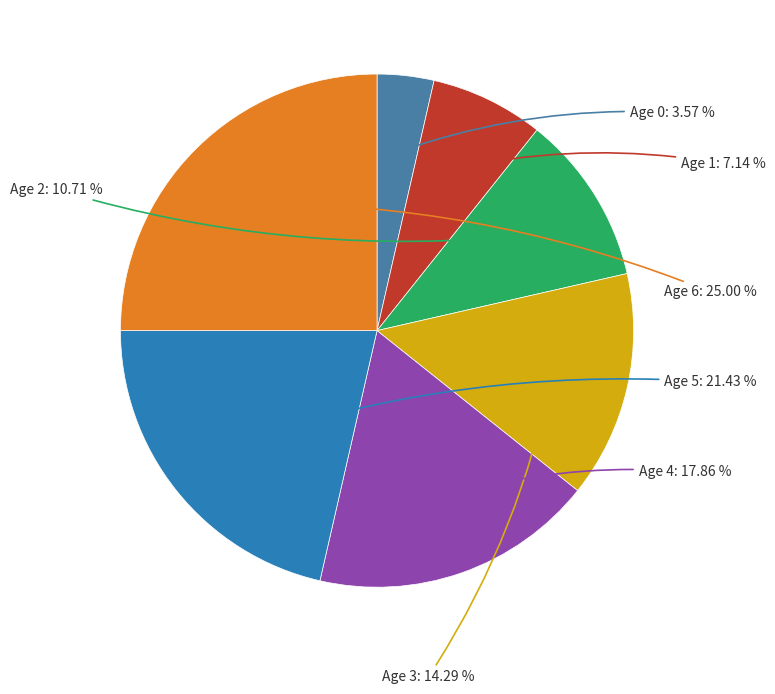

True or false: Age 0 accounts for 4% of the total.

True